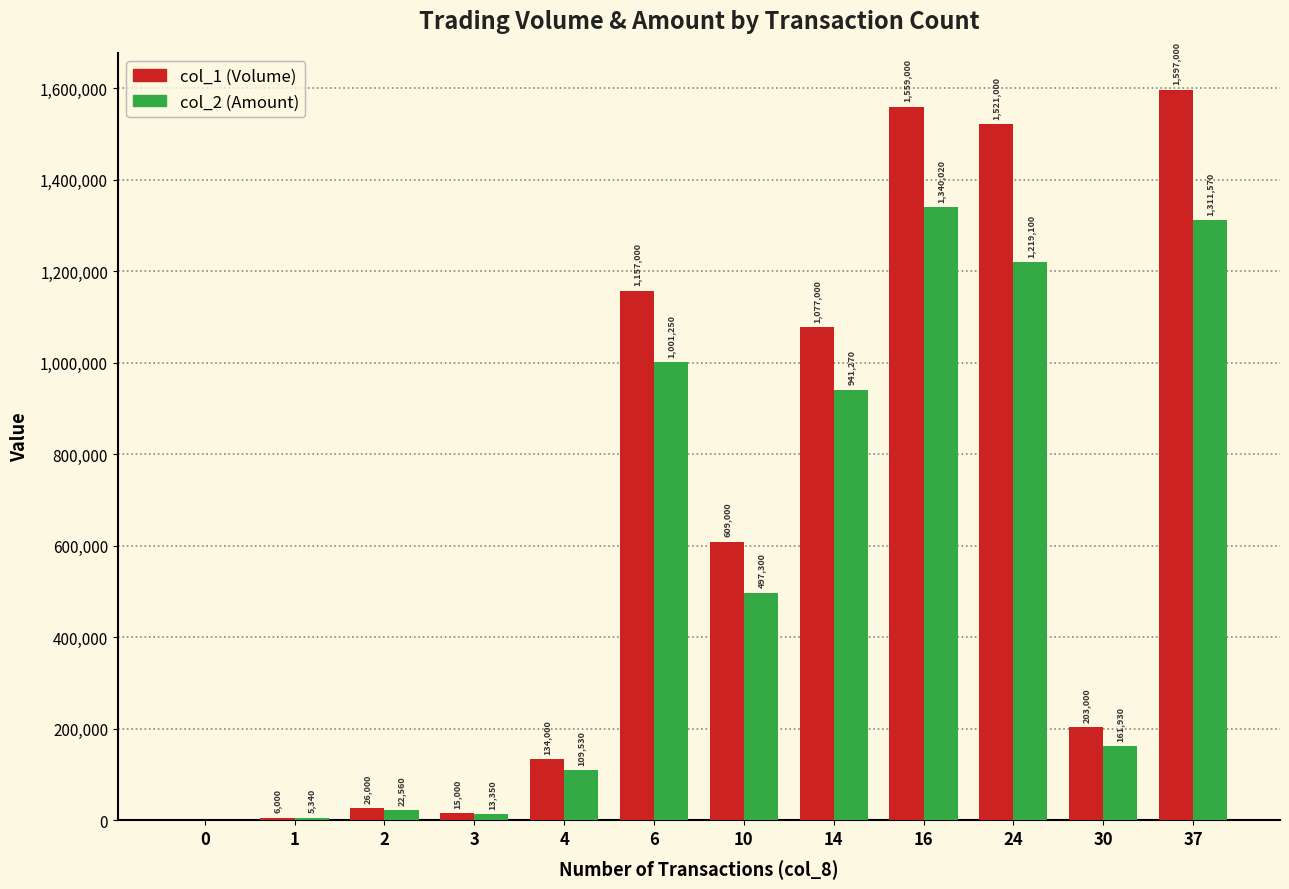

Where does the col_2 (Amount) series first go above 497300?

6